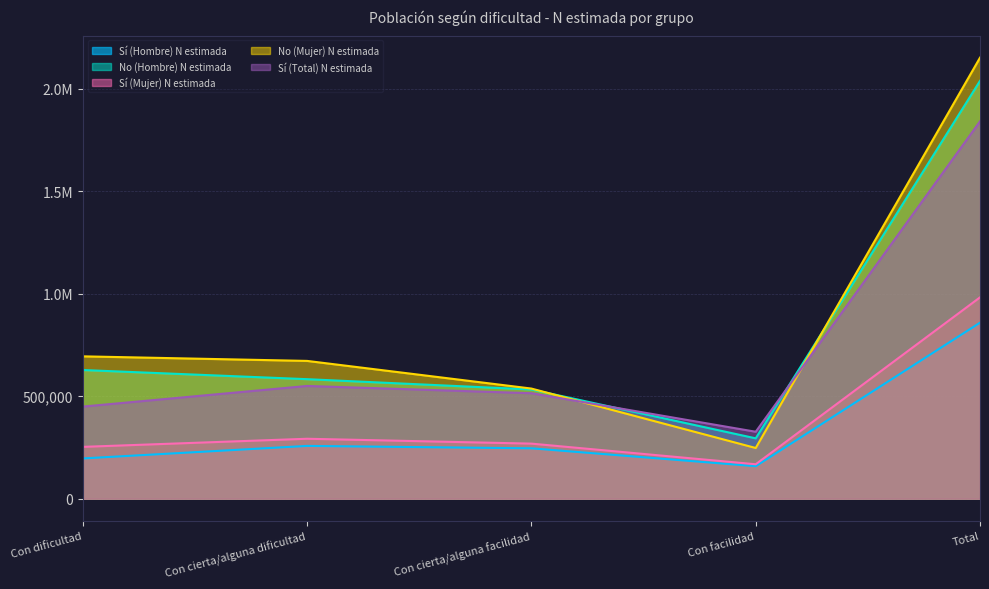

What is the sum of the No (Mujer) N estimada values at Con dificultad and Con cierta/alguna dificultad?

1366802